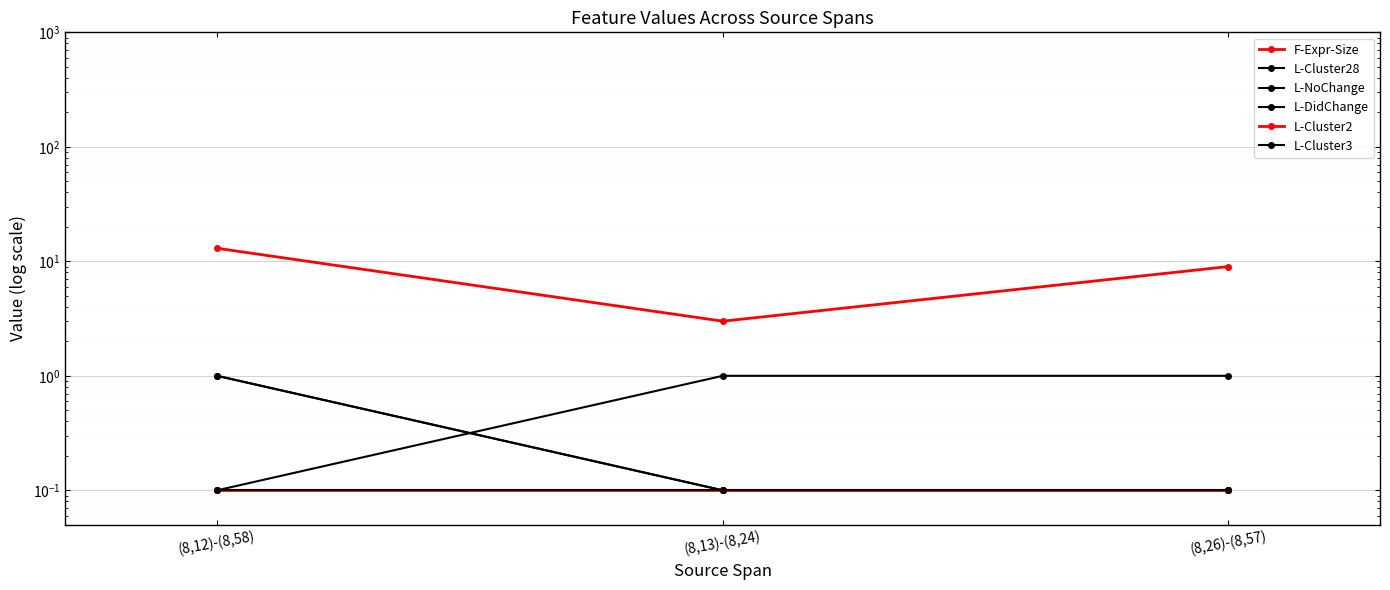

What is the label of the 2nd point from the right?

(8,13)-(8,24)